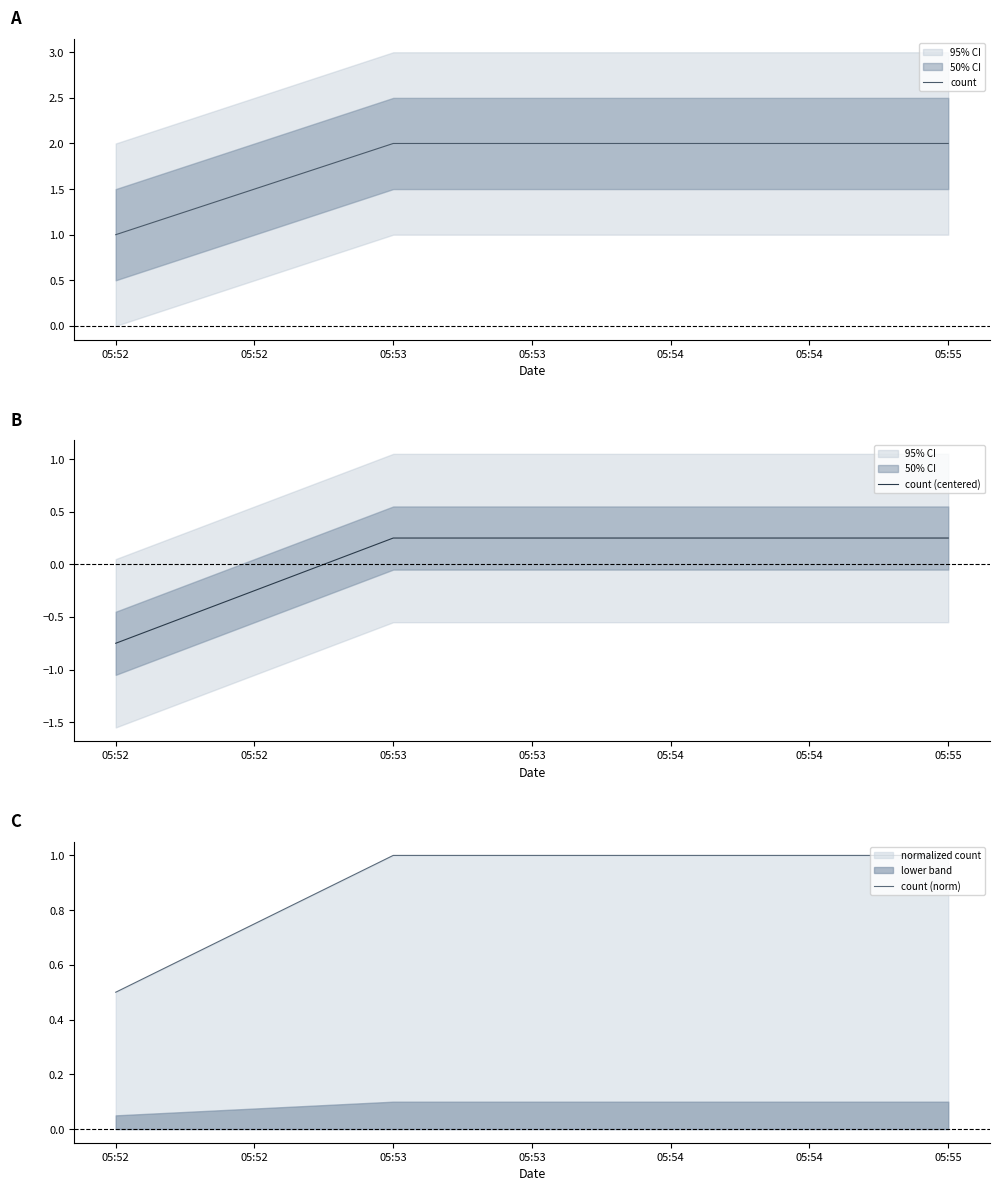

True or false: count and count (norm) cross at least once.

False